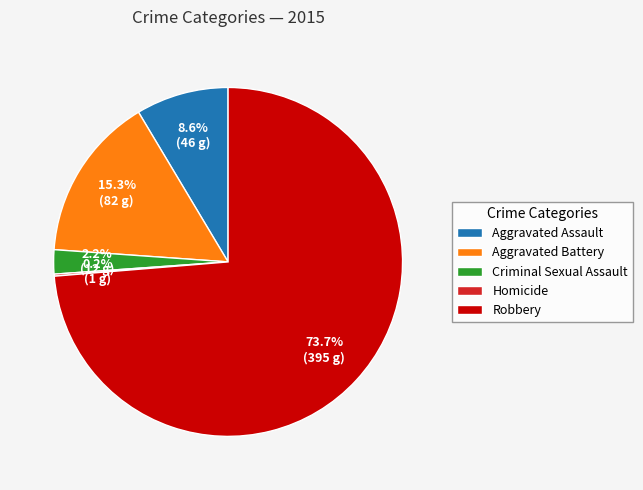

To the nearest percent, what percentage of the pie is Aggravated Battery?

15%